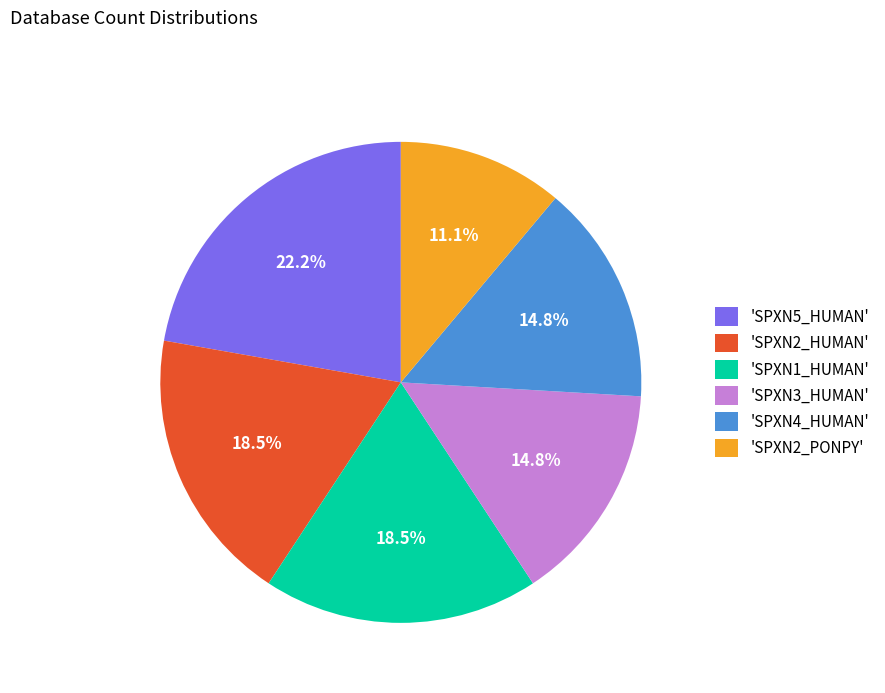

Which category has the biggest portion of the pie?

'SPXN5_HUMAN'